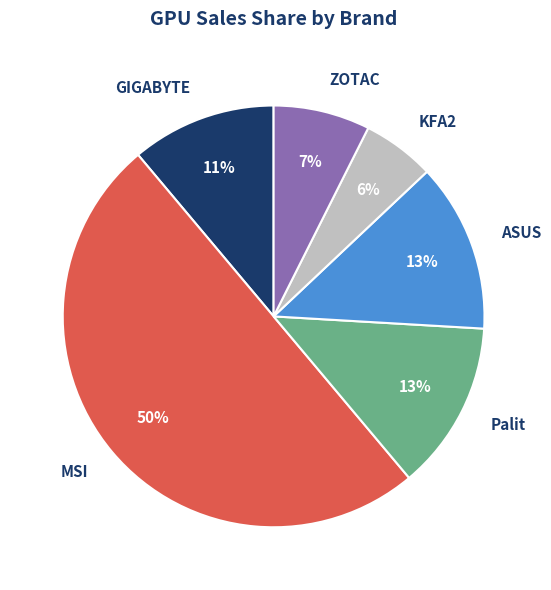

Do ASUS and KFA2 together represent more than half of the pie?

No